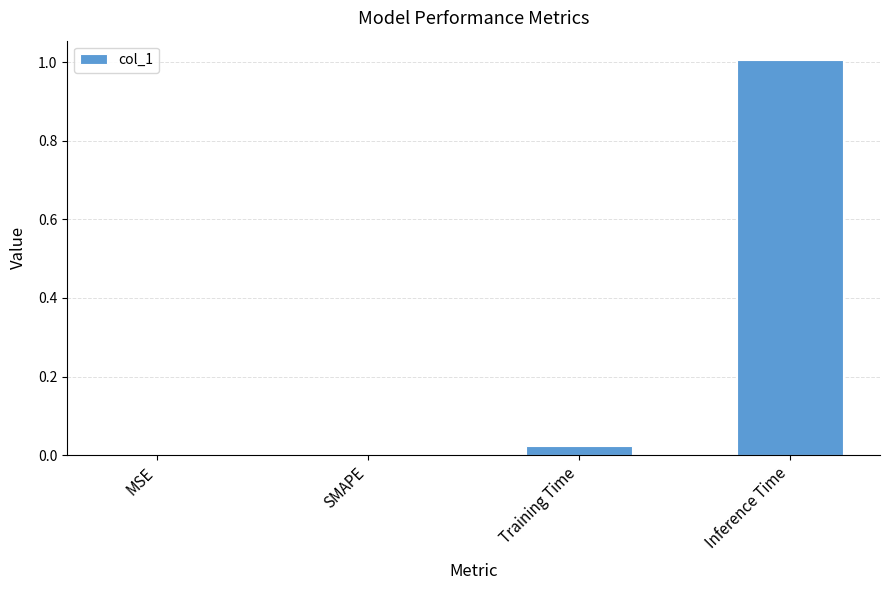

Between MSE and Training Time, which is larger?

Training Time